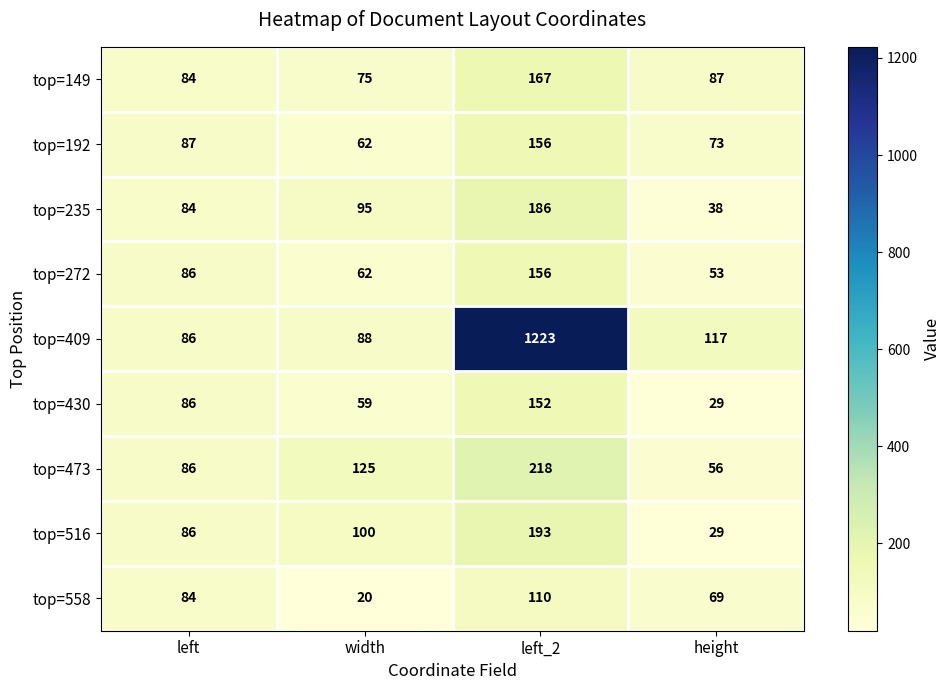

What is the total value across all series at height?

551